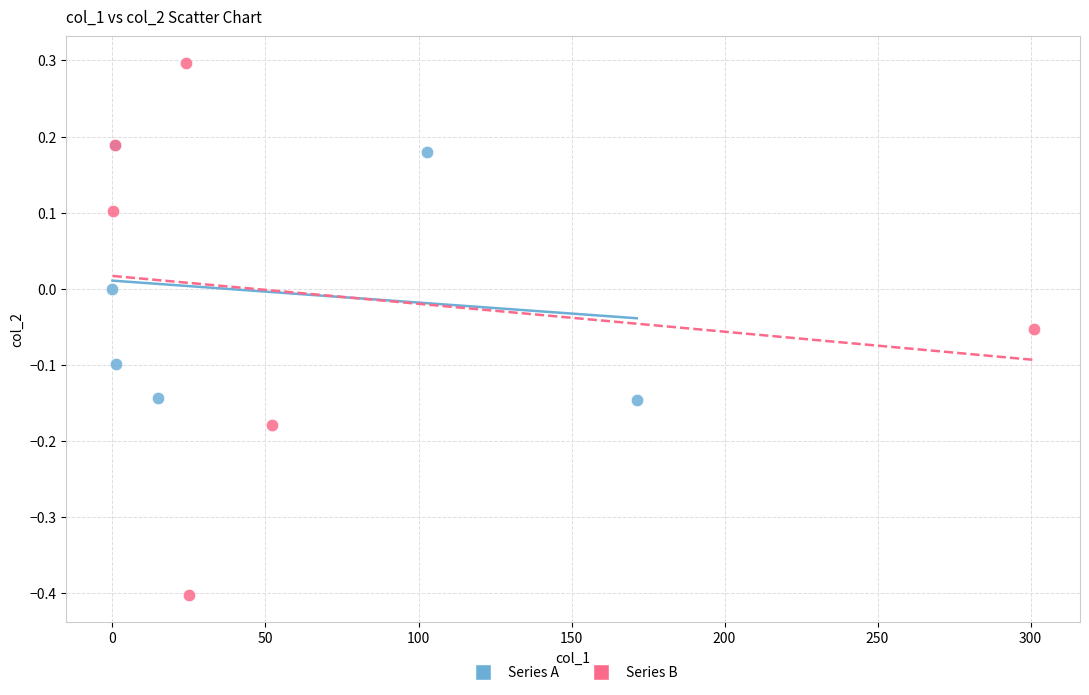

Which series has the largest Y range (max minus min)?

Series B